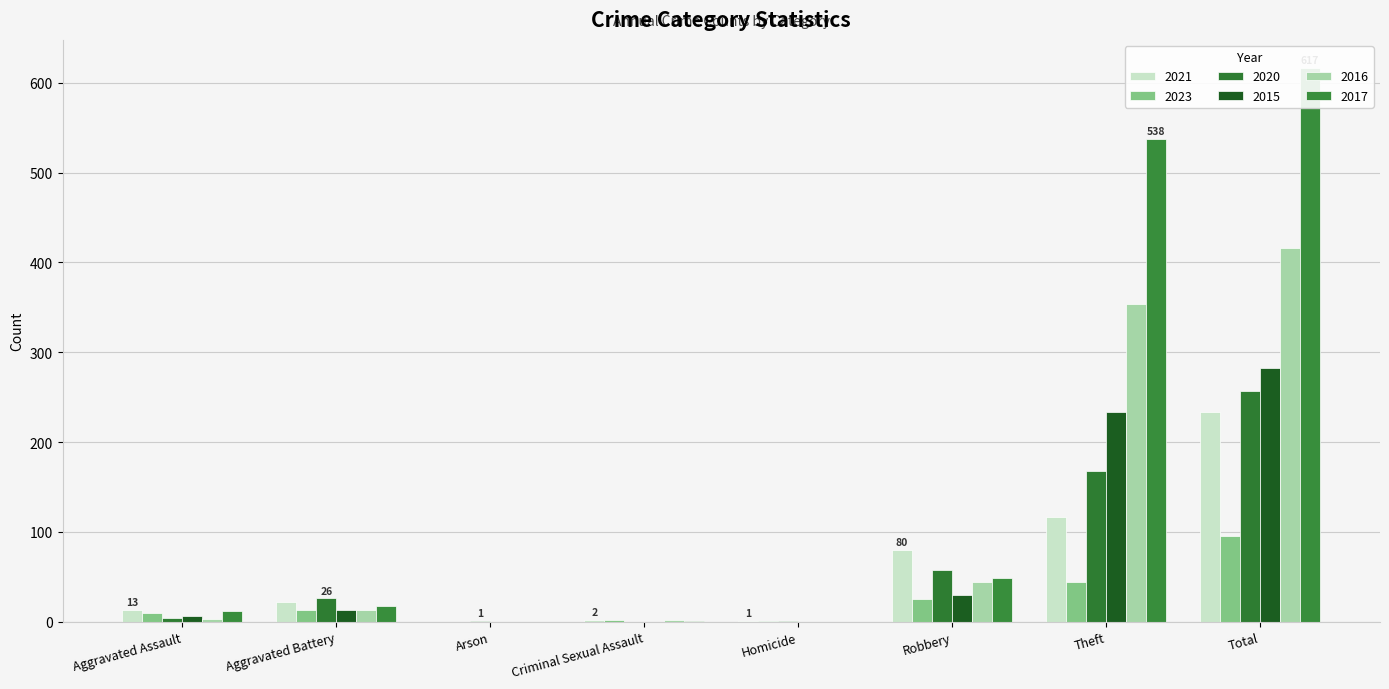

Which label corresponds to the smallest value in the chart?

Arson